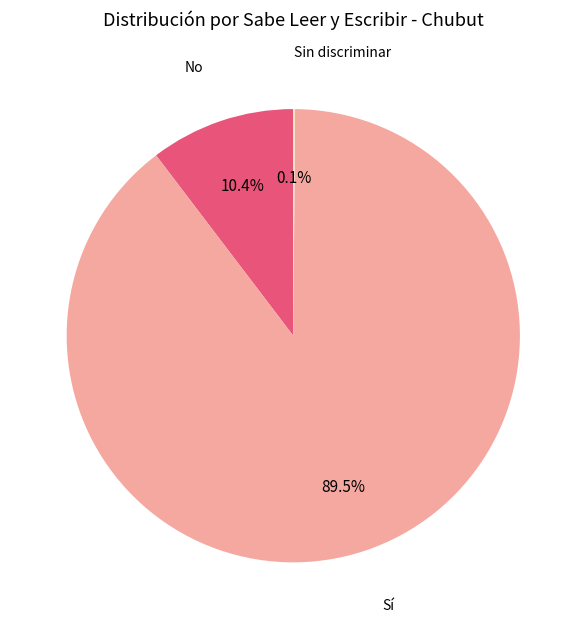

Is there a majority slice in this chart?

Yes